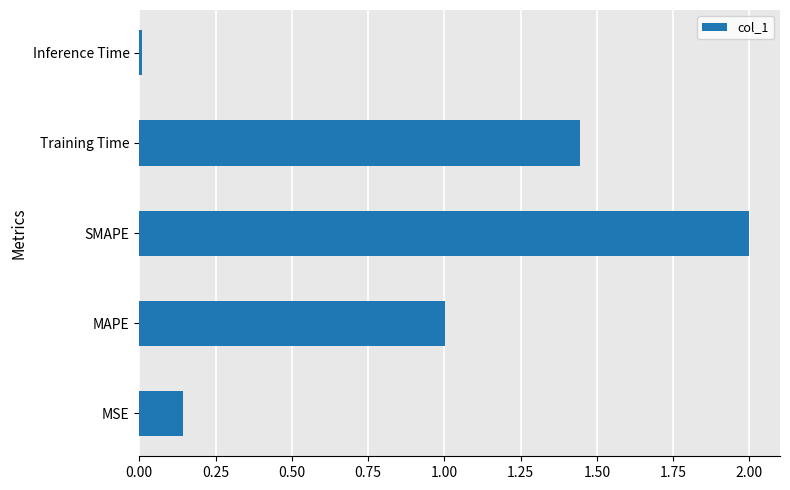

What is the change in value from MAPE to Training Time?

+0.4